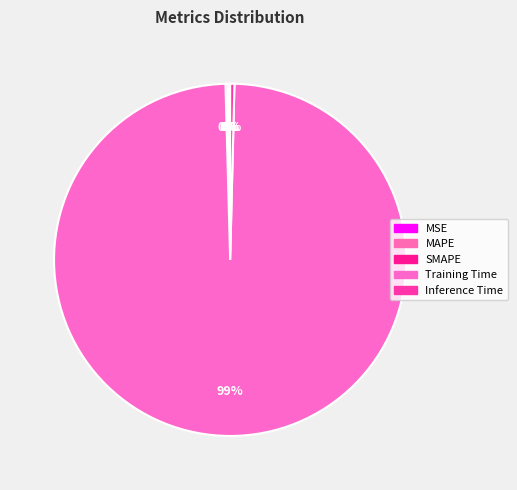

Combined, do SMAPE and MSE account for over 50%?

No